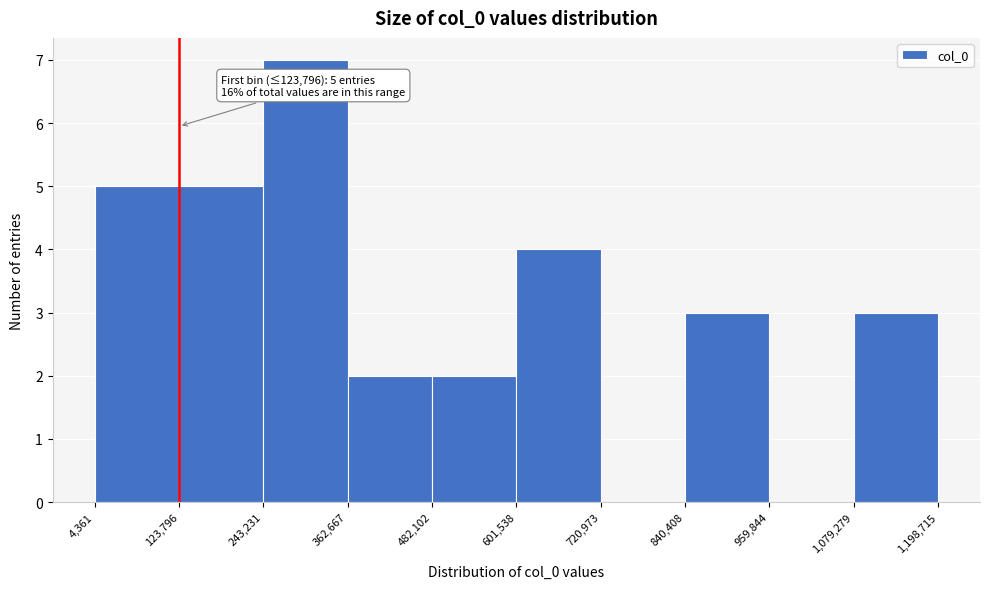

Over which range of the x-axis is the bar tallest?

243,231 to 362,667